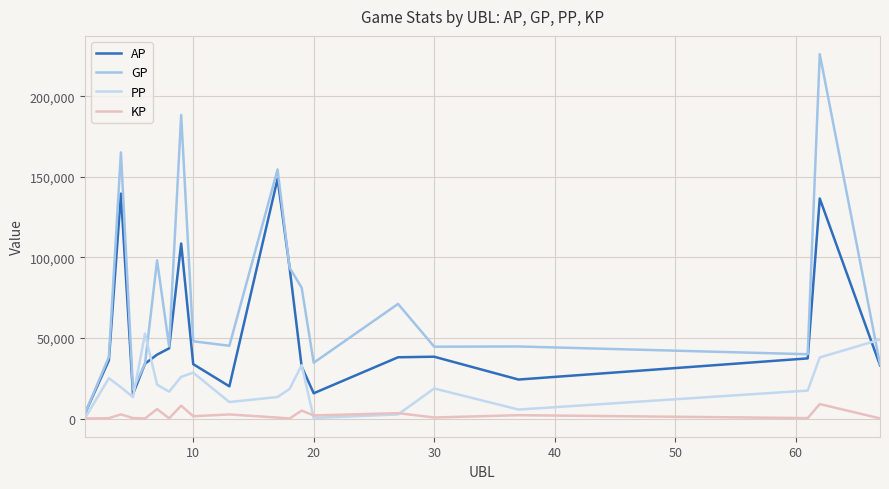

Reading left to right, list all the values displayed in this chart.

AP: 2816.0	36092.0	139560.0	15167.0	34004.0	39625.0	43538.0	108581.0	33736.0	19956.0	148798.0	93530.0	32224.0	15659.0	38000.0	38341.0	24173.0	37306.0	136519.0	33026.0
GP: 2816.0	38184.0	165137.0	17934.0	34004.0	98149.0	44787.0	188333.0	47921.0	45124.0	154555.0	93543.0	81181.0	34606.0	71109.0	44568.0	44699.0	39887.0	226135.0	33701.0
PP: 0.0	25007.0	19389.0	13276.0	52672.0	21030.0	16642.0	25855.0	28458.0	10207.0	13345.0	18376.0	33108.0	315.0	2523.0	18637.0	5552.0	17335.0	37875.0	48965.0
KP: 0.0	209.2	2557.8	276.7	0.0	5852.4	124.9	7975.2	1418.5	2516.8	575.7	1.3	4895.7	1894.8	3310.9	622.8	2052.6	258.1	8961.7	67.5